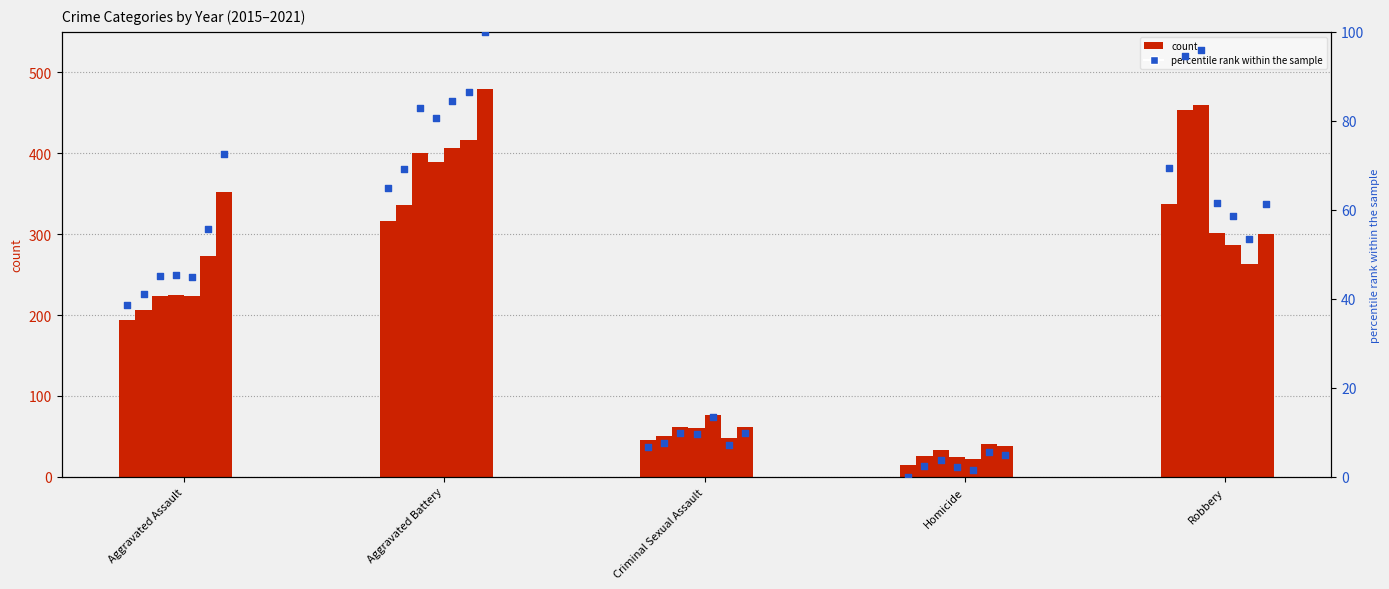

Between Criminal Sexual Assault and Robbery, which is larger?

Robbery